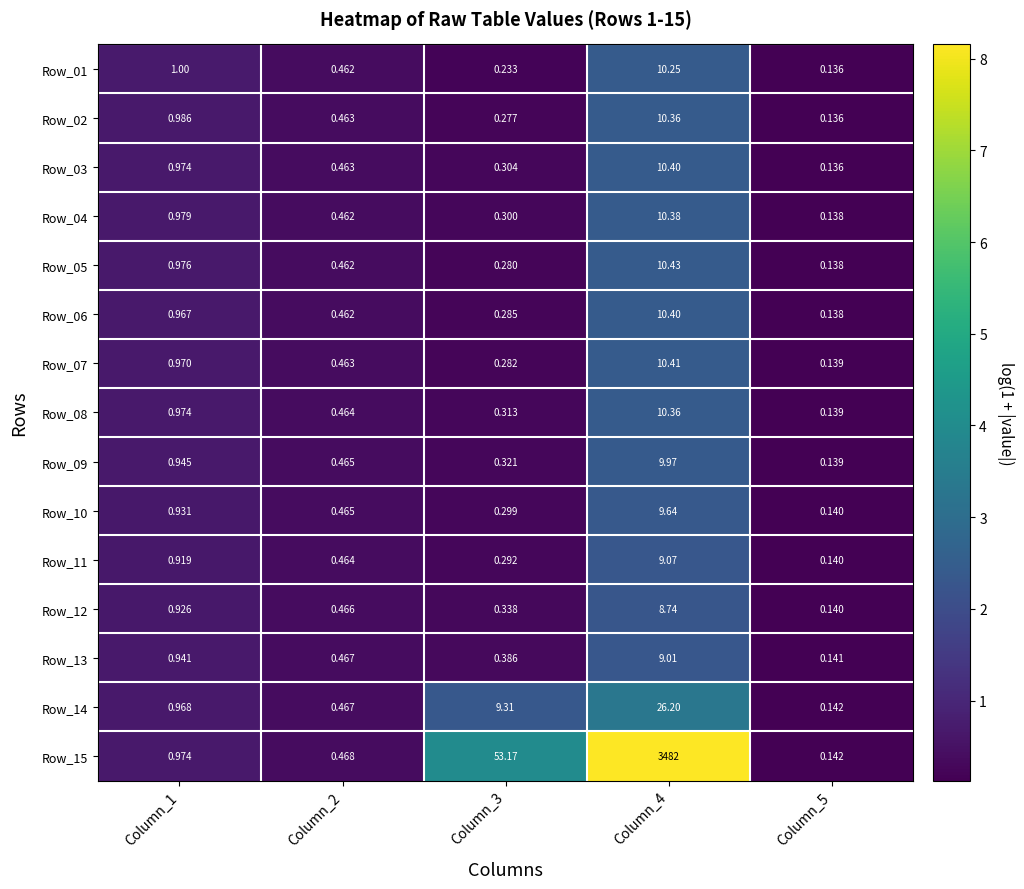

Is the value of Row_05 at Column_2 greater than the value of Row_07 at Column_2?

No